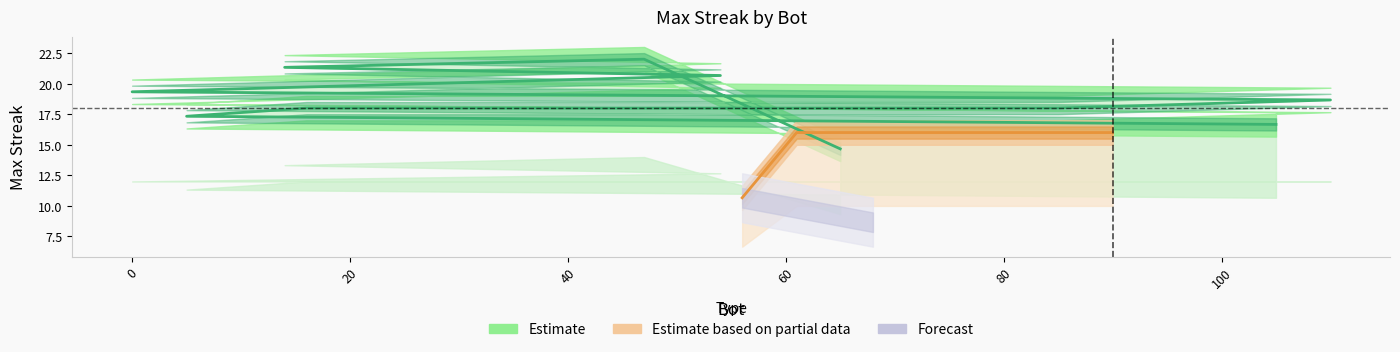

What is the sum of all maxStreak values?

362